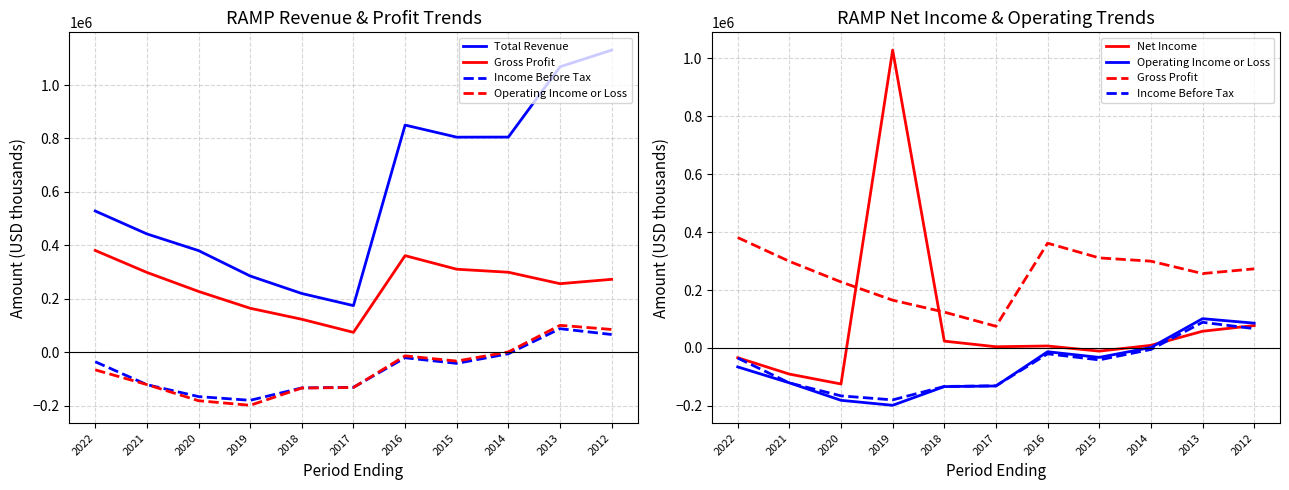

In Net Income, how many points are higher than both neighbors (excluding endpoints)?

2